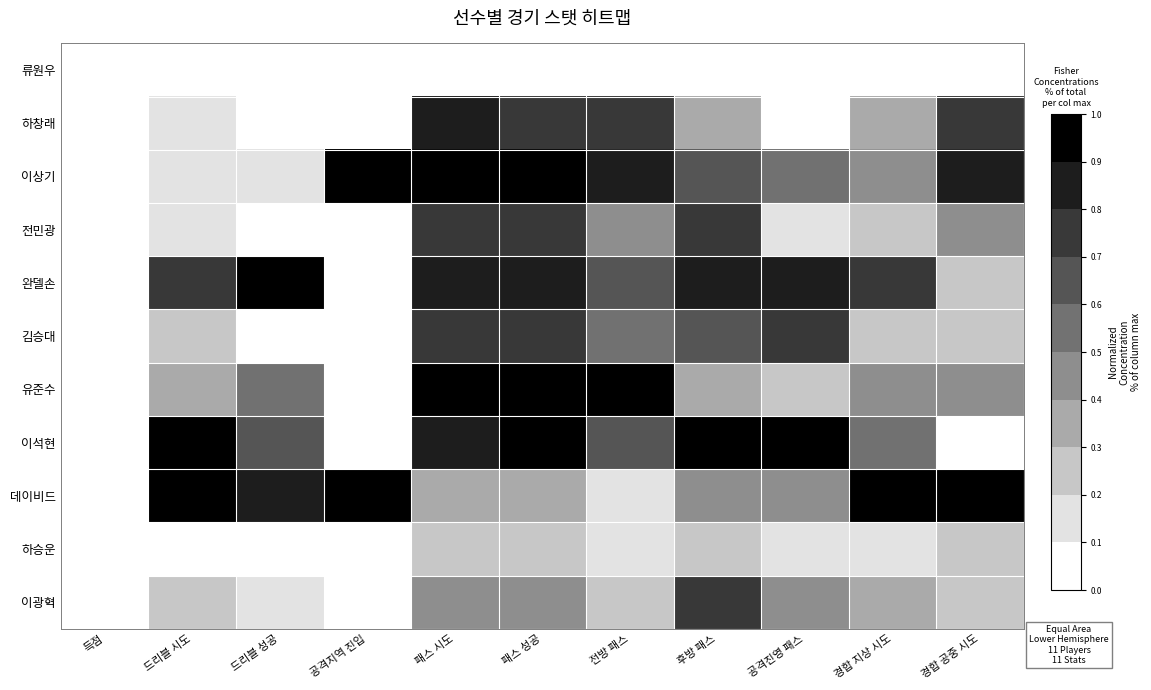

Reading left to right, what are all the values shown in this chart?

류원우: 득점=0.0	드리블 시도=0.0	드리블 성공=0.0	공격지역 진입=0.0	패스 시도=0.0	패스 성공=0.0	전방 패스=0.0	후방 패스=0.0	공격진영 패스=0.0	경합 지상 시도=0.0	경합 공중 시도=0.0
하창래: 득점=0.0	드리블 시도=0.1	드리블 성공=0.0	공격지역 진입=0.0	패스 시도=0.9	패스 성공=0.8	전방 패스=0.7	후방 패스=0.4	공격진영 패스=0.1	경합 지상 시도=0.4	경합 공중 시도=0.8
이상기: 득점=0.0	드리블 시도=0.1	드리블 성공=0.2	공격지역 진입=1.0	패스 시도=1.0	패스 성공=1.0	전방 패스=0.9	후방 패스=0.6	공격진영 패스=0.5	경합 지상 시도=0.5	경합 공중 시도=0.8
전민광: 득점=0.0	드리블 시도=0.1	드리블 성공=0.0	공격지역 진입=0.0	패스 시도=0.7	패스 성공=0.7	전방 패스=0.5	후방 패스=0.8	공격진영 패스=0.1	경합 지상 시도=0.3	경합 공중 시도=0.4
완델손: 득점=0.0	드리블 시도=0.8	드리블 성공=1.0	공격지역 진입=0.0	패스 시도=0.9	패스 성공=0.9	전방 패스=0.6	후방 패스=0.9	공격진영 패스=0.9	경합 지상 시도=0.8	경합 공중 시도=0.2
김승대: 득점=0.0	드리블 시도=0.2	드리블 성공=0.0	공격지역 진입=0.0	패스 시도=0.7	패스 성공=0.7	전방 패스=0.5	후방 패스=0.6	공격진영 패스=0.8	경합 지상 시도=0.2	경합 공중 시도=0.2
유준수: 득점=0.0	드리블 시도=0.3	드리블 성공=0.5	공격지역 진입=0.0	패스 시도=1.0	패스 성공=1.0	전방 패스=1.0	후방 패스=0.3	공격진영 패스=0.3	경합 지상 시도=0.5	경합 공중 시도=0.4
이석현: 득점=0.0	드리블 시도=1.0	드리블 성공=0.7	공격지역 진입=0.0	패스 시도=0.9	패스 성공=1.0	전방 패스=0.7	후방 패스=1.0	공격진영 패스=1.0	경합 지상 시도=0.5	경합 공중 시도=0.0
데이비드: 득점=0.0	드리블 시도=1.0	드리블 성공=0.8	공격지역 진입=1.0	패스 시도=0.4	패스 성공=0.3	전방 패스=0.2	후방 패스=0.4	공격진영 패스=0.4	경합 지상 시도=1.0	경합 공중 시도=1.0
하승운: 득점=0.0	드리블 시도=0.0	드리블 성공=0.0	공격지역 진입=0.0	패스 시도=0.3	패스 성공=0.2	전방 패스=0.1	후방 패스=0.2	공격진영 패스=0.2	경합 지상 시도=0.2	경합 공중 시도=0.2
이광혁: 득점=0.0	드리블 시도=0.2	드리블 성공=0.2	공격지역 진입=0.0	패스 시도=0.5	패스 성공=0.5	전방 패스=0.2	후방 패스=0.8	공격진영 패스=0.4	경합 지상 시도=0.3	경합 공중 시도=0.2